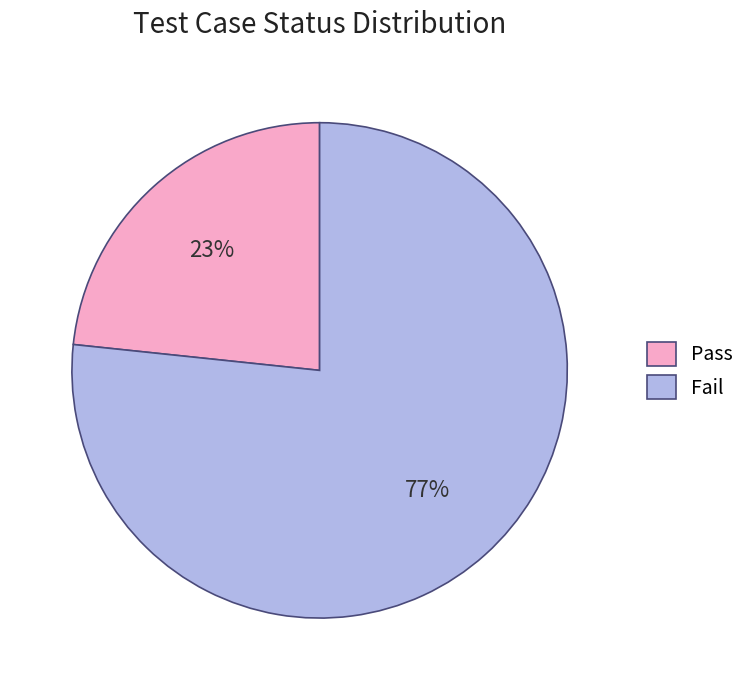

Which category has the biggest portion of the pie?

Fail